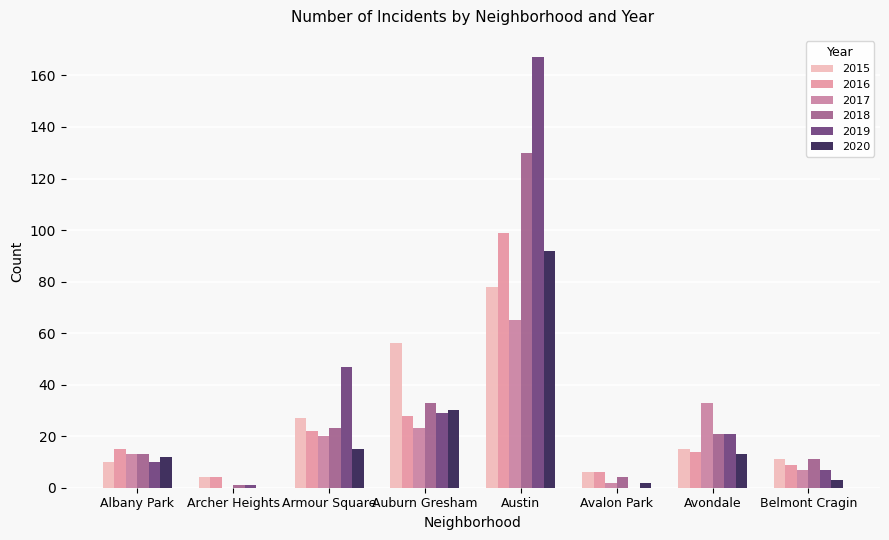

Reading left to right, list all the values displayed in this chart.

2015: Albany Park=10	Archer Heights=4	Armour Square=27	Auburn Gresham=56	Austin=78	Avalon Park=6	Avondale=15	Belmont Cragin=11
2016: Albany Park=15	Archer Heights=4	Armour Square=22	Auburn Gresham=28	Austin=99	Avalon Park=6	Avondale=14	Belmont Cragin=9
2017: Albany Park=13	Archer Heights=0	Armour Square=20	Auburn Gresham=23	Austin=65	Avalon Park=2	Avondale=33	Belmont Cragin=7
2018: Albany Park=13	Archer Heights=1	Armour Square=23	Auburn Gresham=33	Austin=130	Avalon Park=4	Avondale=21	Belmont Cragin=11
2019: Albany Park=10	Archer Heights=1	Armour Square=47	Auburn Gresham=29	Austin=167	Avalon Park=0	Avondale=21	Belmont Cragin=7
2020: Albany Park=12	Archer Heights=0	Armour Square=15	Auburn Gresham=30	Austin=92	Avalon Park=2	Avondale=13	Belmont Cragin=3